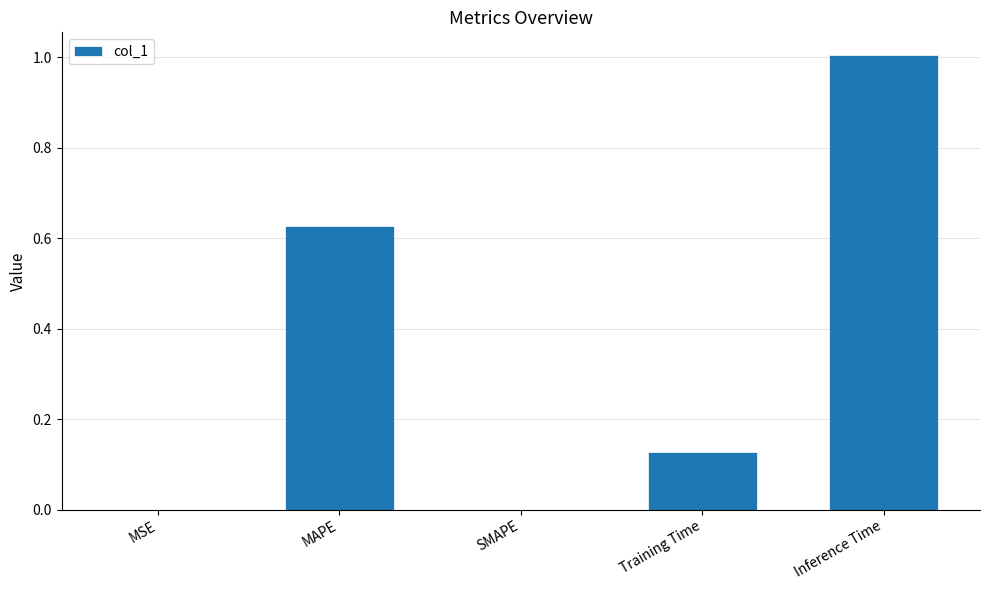

The chart shows a value of 1.3 at Inference Time. True or false?

False